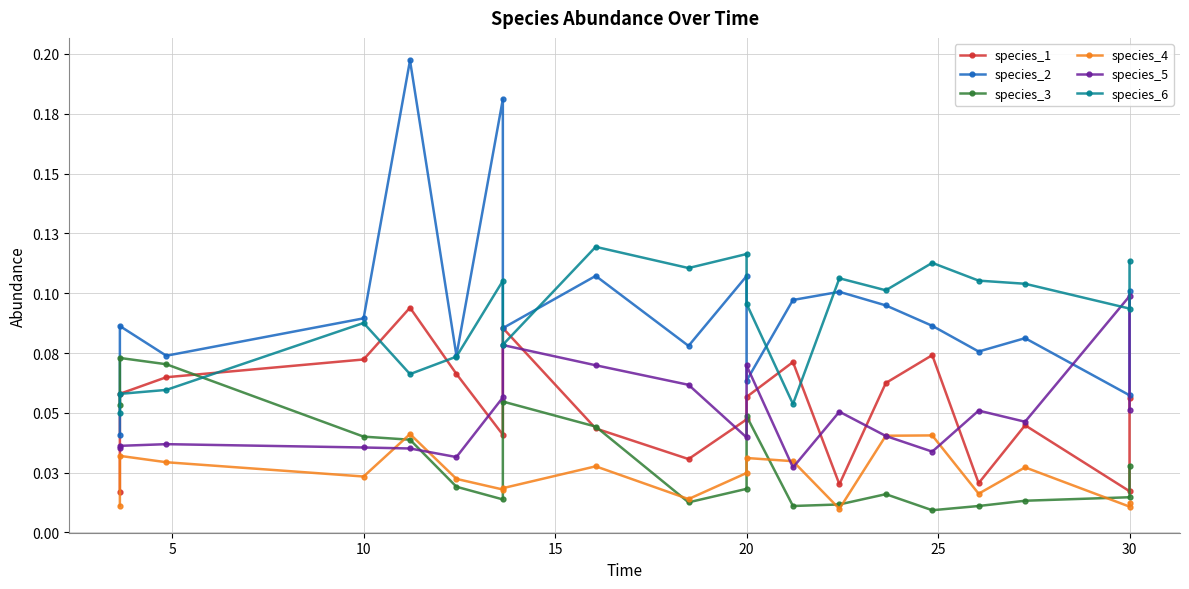

Reading left to right, what are all the values shown in this chart?

species_1: 0.0	0.1	0.1	0.1	0.1	0.1	0.0	0.1	0.0	0.0	0.0	0.1	0.1	0.0	0.1	0.1	0.0	0.0	0.0	0.1
species_2: 0.0	0.1	0.1	0.1	0.2	0.1	0.2	0.1	0.1	0.1	0.1	0.1	0.1	0.1	0.1	0.1	0.1	0.1	0.1	0.1
species_3: 0.1	0.1	0.1	0.0	0.0	0.0	0.0	0.1	0.0	0.0	0.0	0.0	0.0	0.0	0.0	0.0	0.0	0.0	0.0	0.0
species_4: 0.0	0.0	0.0	0.0	0.0	0.0	0.0	0.0	0.0	0.0	0.0	0.0	0.0	0.0	0.0	0.0	0.0	0.0	0.0	0.0
species_5: 0.0	0.0	0.0	0.0	0.0	0.0	0.1	0.1	0.1	0.1	0.0	0.1	0.0	0.1	0.0	0.0	0.1	0.0	0.1	0.1
species_6: 0.0	0.1	0.1	0.1	0.1	0.1	0.1	0.1	0.1	0.1	0.1	0.1	0.1	0.1	0.1	0.1	0.1	0.1	0.1	0.1